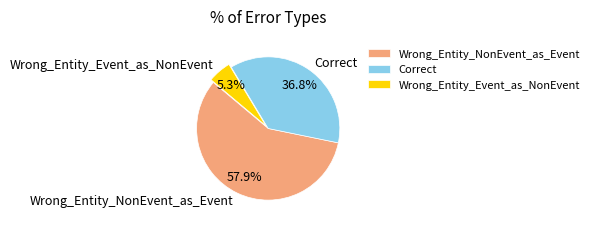

Which has a higher value, Wrong_Entity_NonEvent_as_Event or Correct?

Wrong_Entity_NonEvent_as_Event